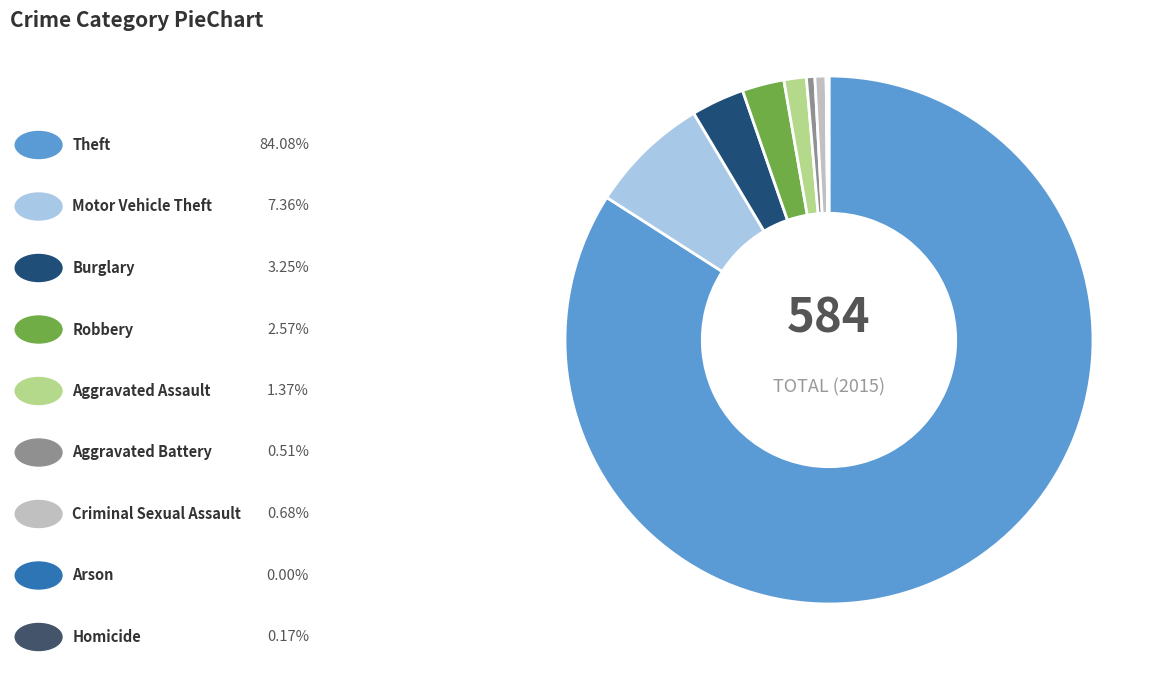

Is there a majority slice in this chart?

Yes